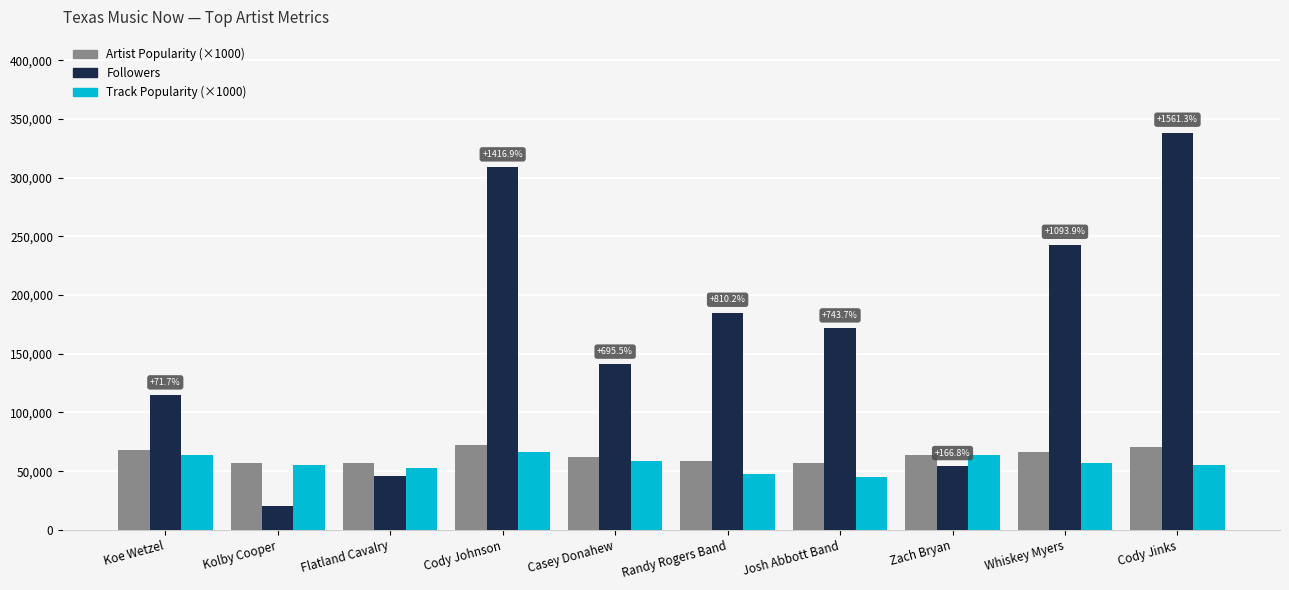

True or false: Artist Popularity (×1000) has a value of 66000 at Whiskey Myers.

True